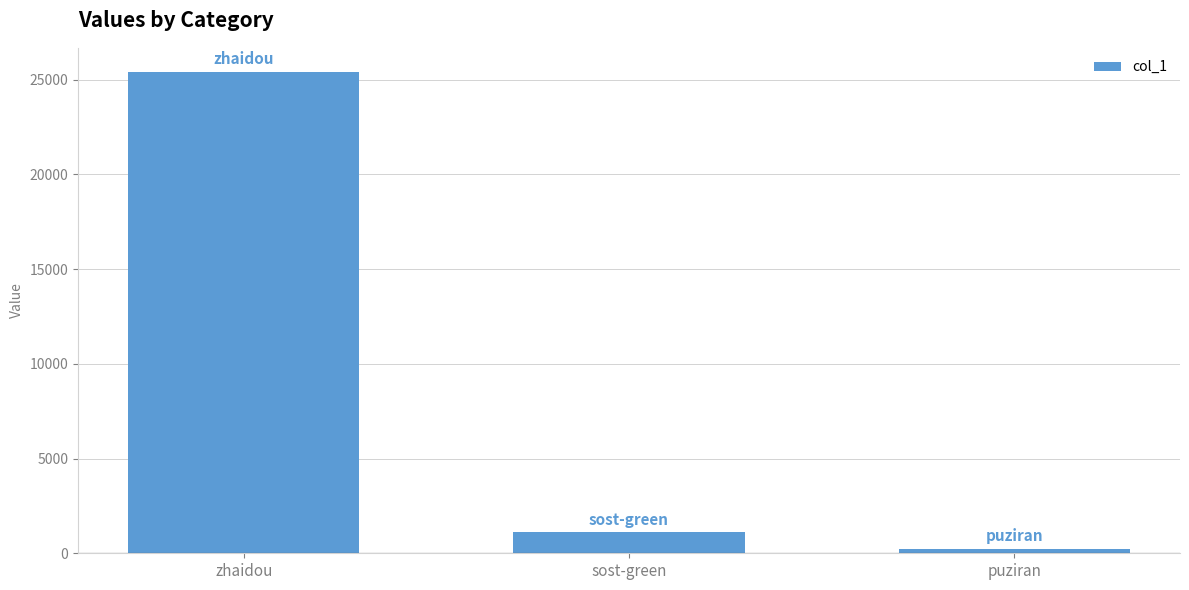

True or false: the data shows 25402 at zhaidou.

True